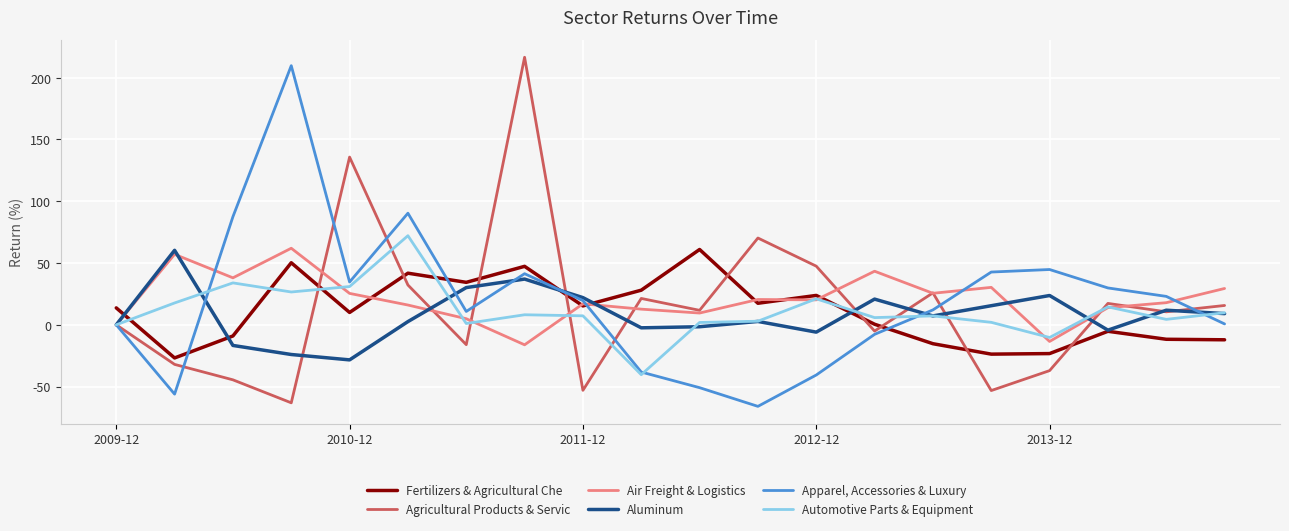

List the series in order of their peak value, lowest first.

Aluminum, Fertilizers & Agricultural Che, Air Freight & Logistics, Automotive Parts & Equipment, Apparel, Accessories & Luxury, Agricultural Products & Servic